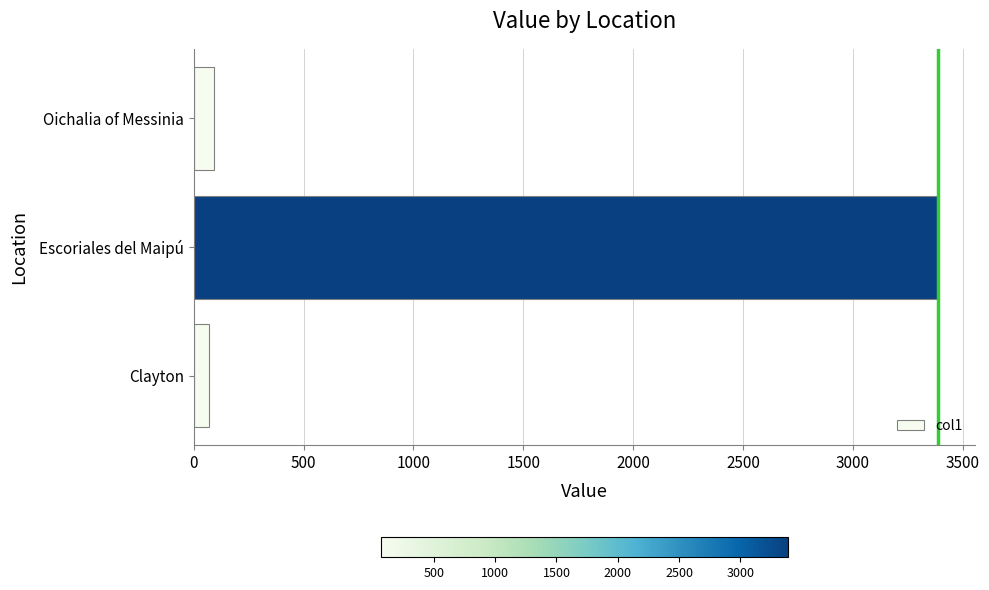

True or false: the data shows 3387 at Escoriales del Maipú.

True